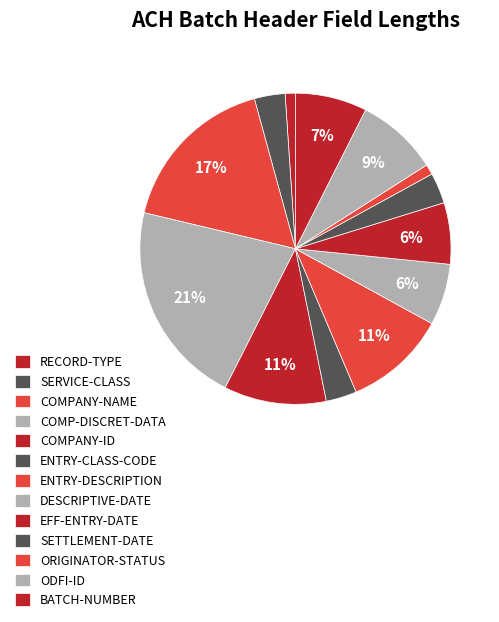

To the nearest percent, what portion does BATCH-NUMBER represent?

7%